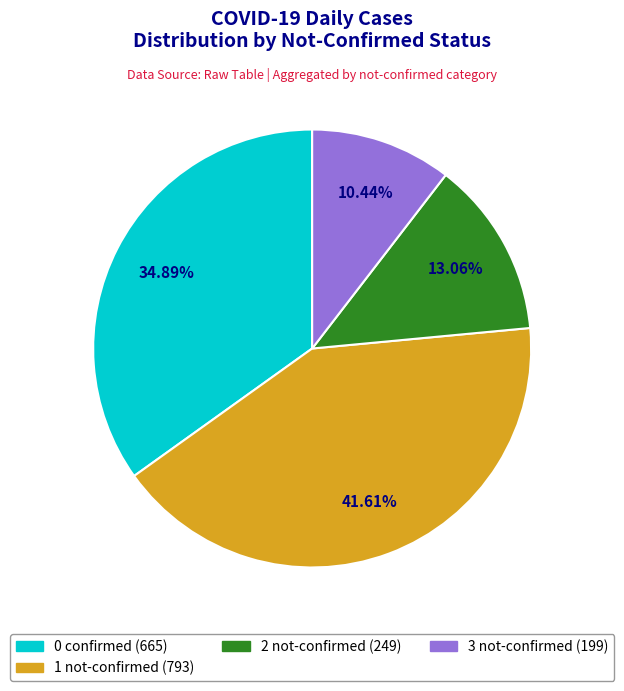

Does any single category account for the majority?

No